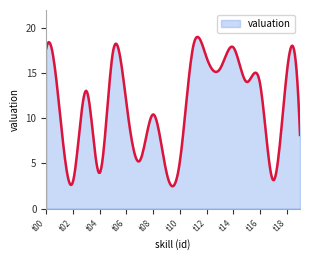

What is the smallest value displayed?

2.5